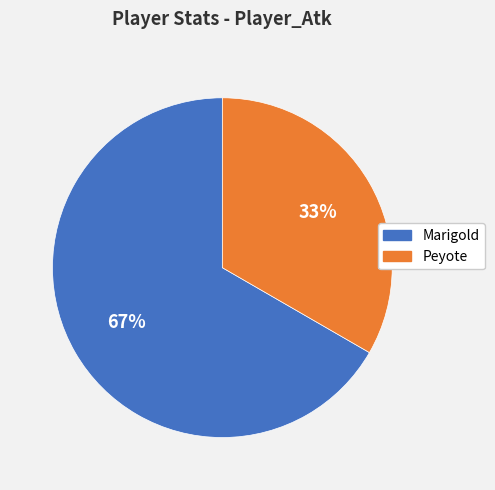

To the nearest percent, what is the average slice percentage?

50%